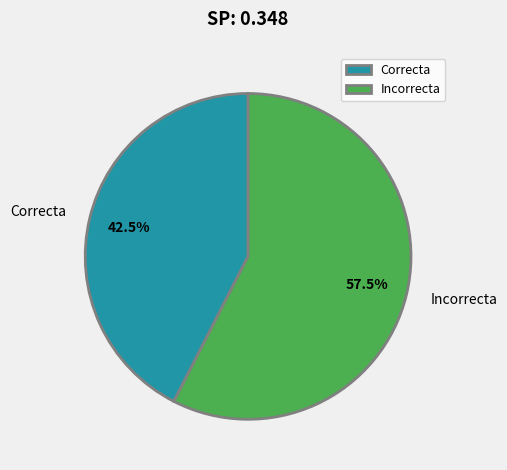

How many slices are in this pie chart?

2